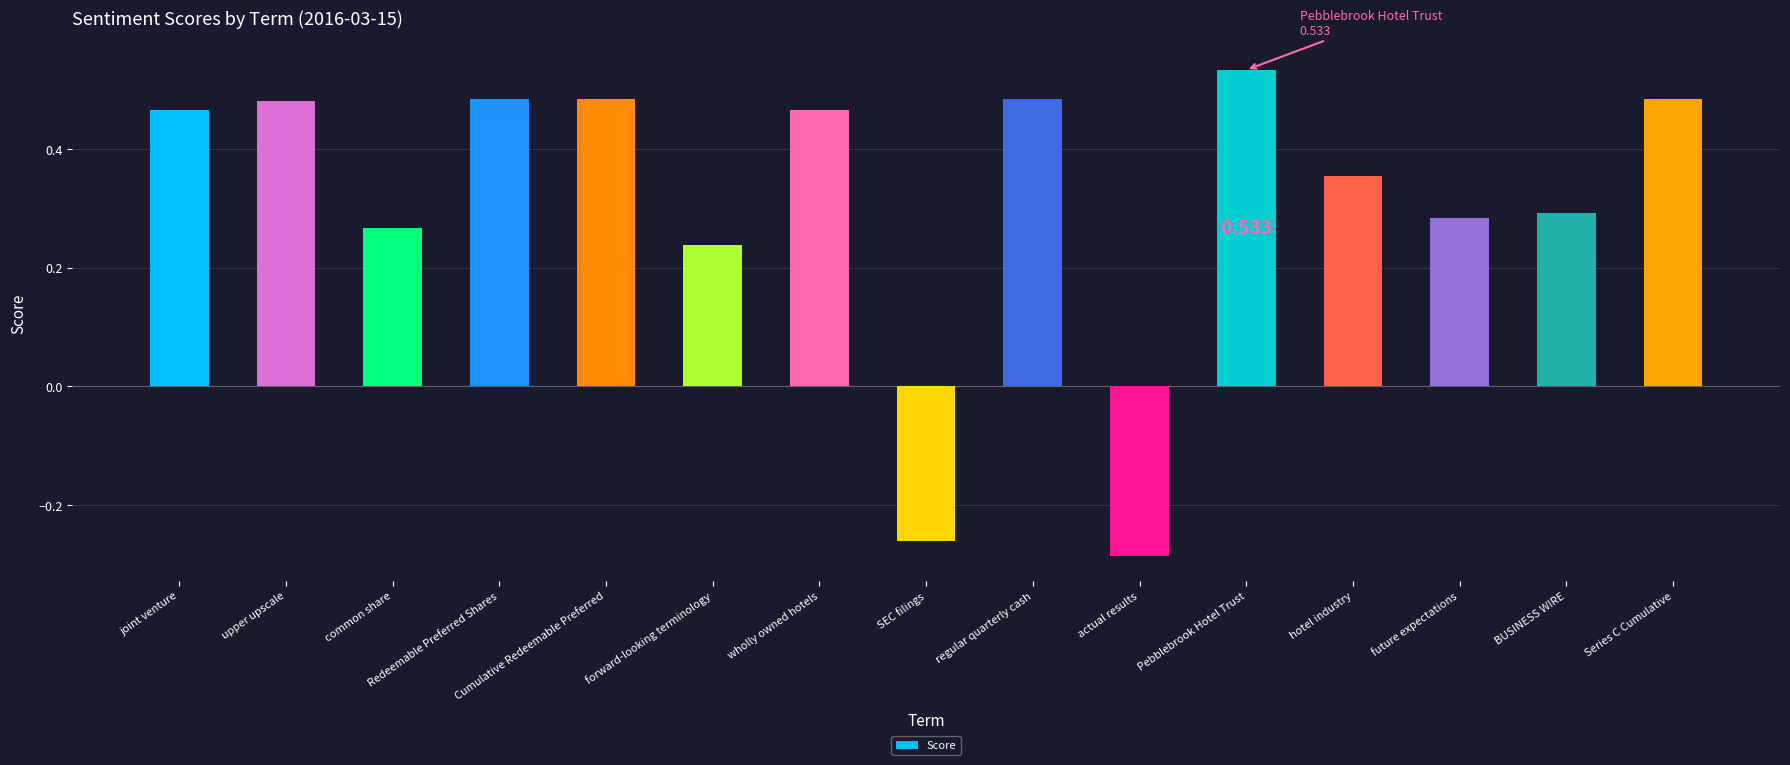

At which category does the chart reach its peak across all series?

Pebblebrook Hotel Trust